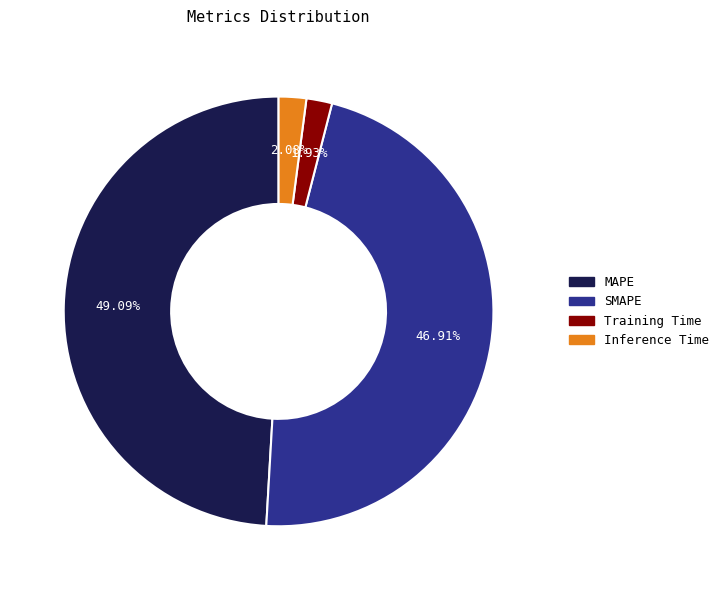

What percentage is the Training Time slice, to the nearest percent?

2%